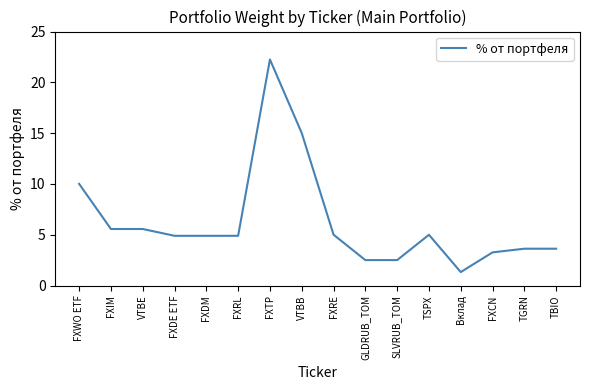

Does the chart have visible grid lines?

No